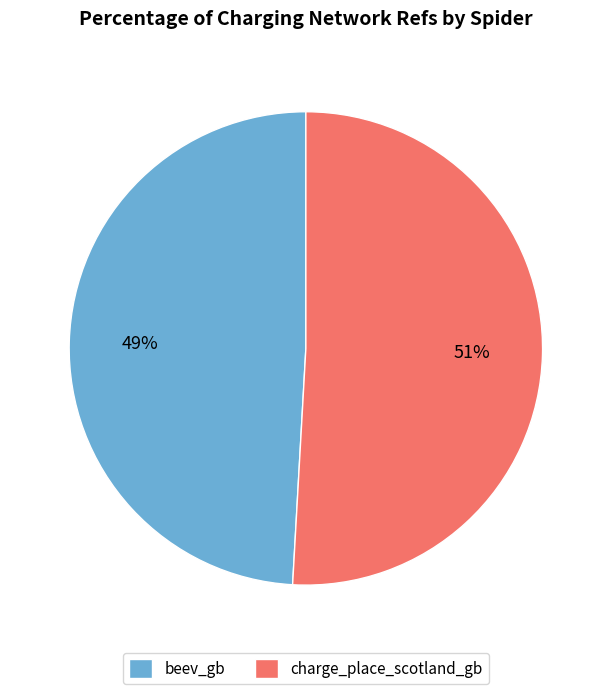

To the nearest percent, what is the average slice percentage?

50%